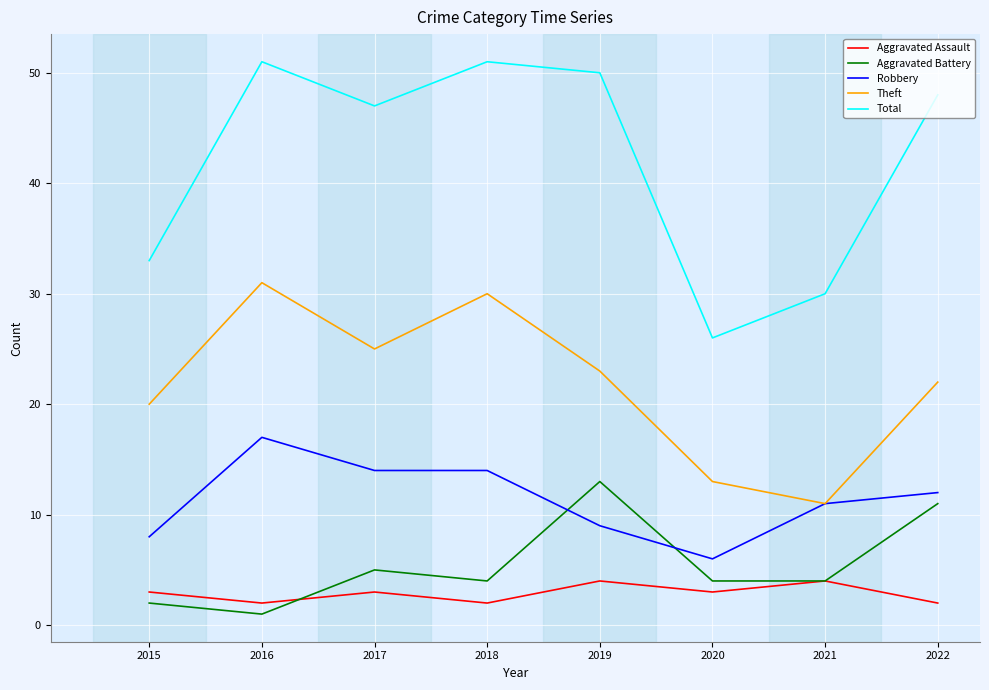

True or false: Aggravated Assault and Theft intersect in this chart.

False